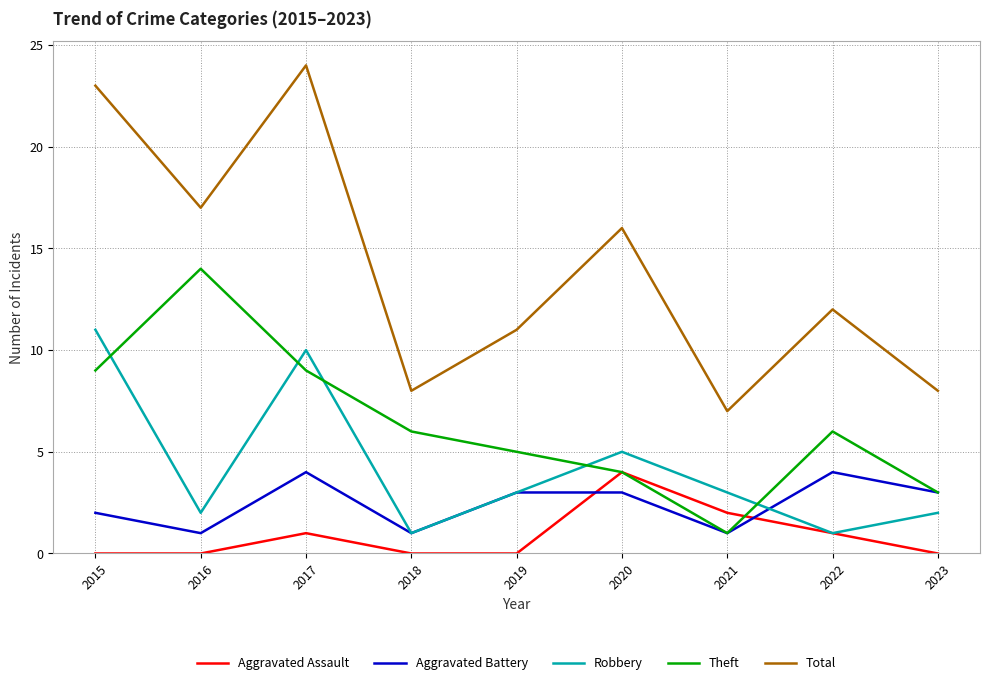

Which series has the largest range (max minus min)?

Total